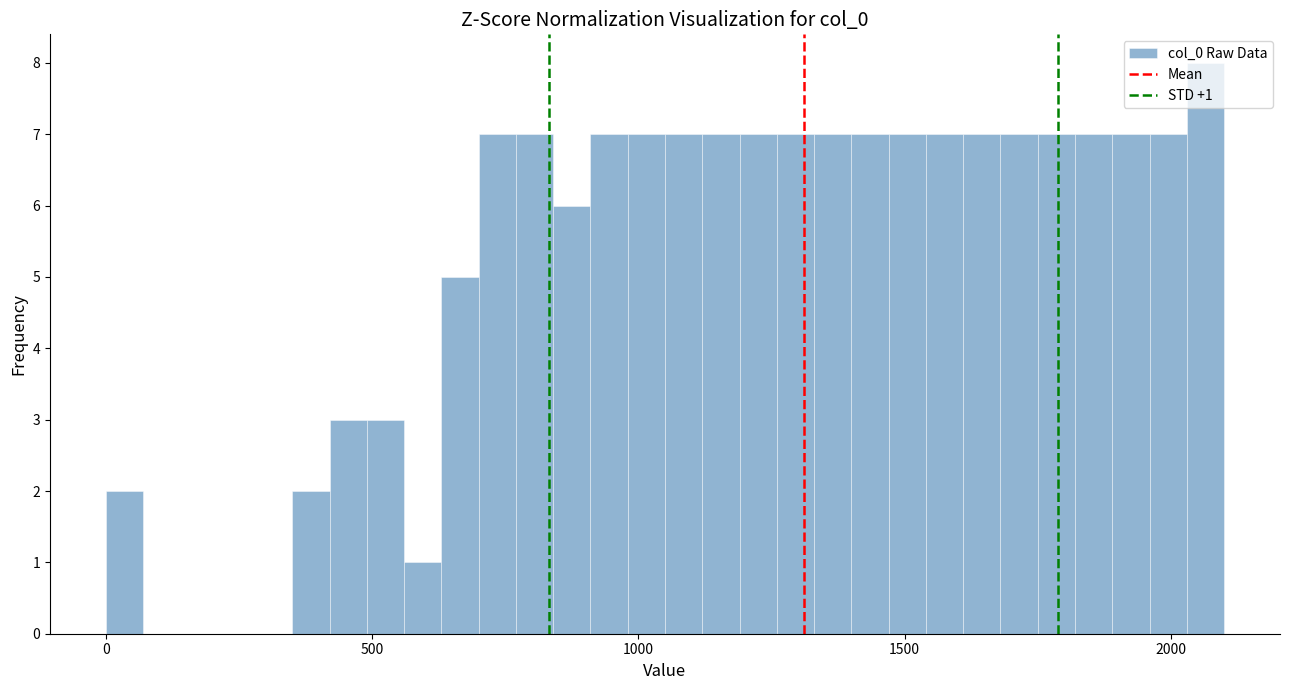

Around what value on the x-axis is the tallest bar? Give the approximate position of its centre, as read against the axis.

2050